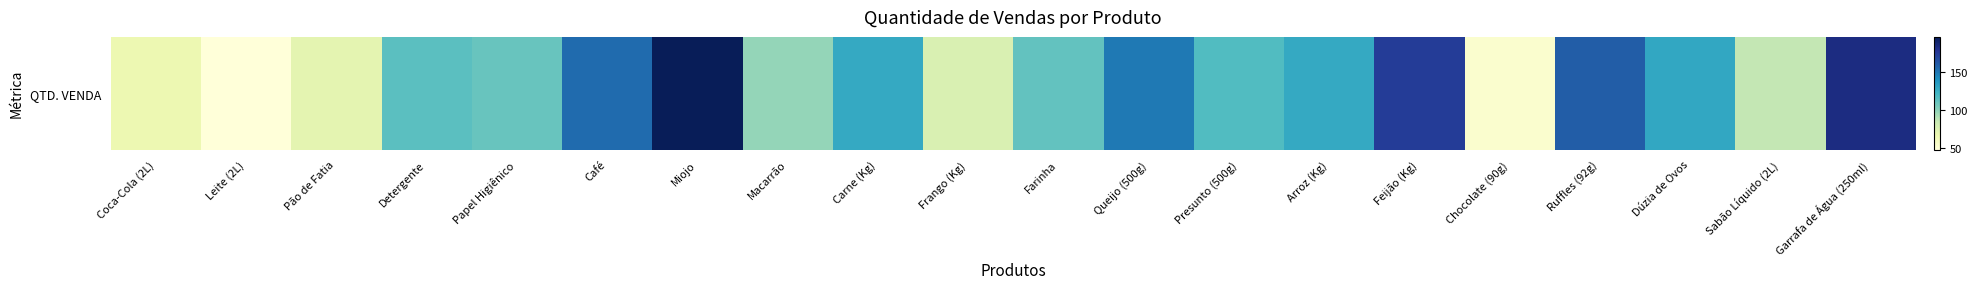

Reading left to right, what are all the values shown in this chart?

66	48	71	114	110	154	196	98	128	76	112	149	117	128	174	53	159	129	86	183